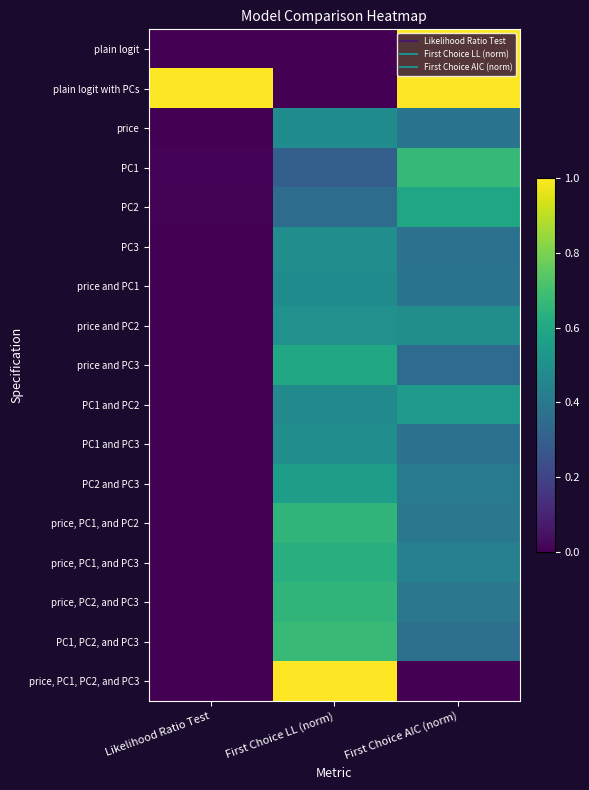

What is the spread (max minus min) of values at First Choice AIC (norm)?

1.0